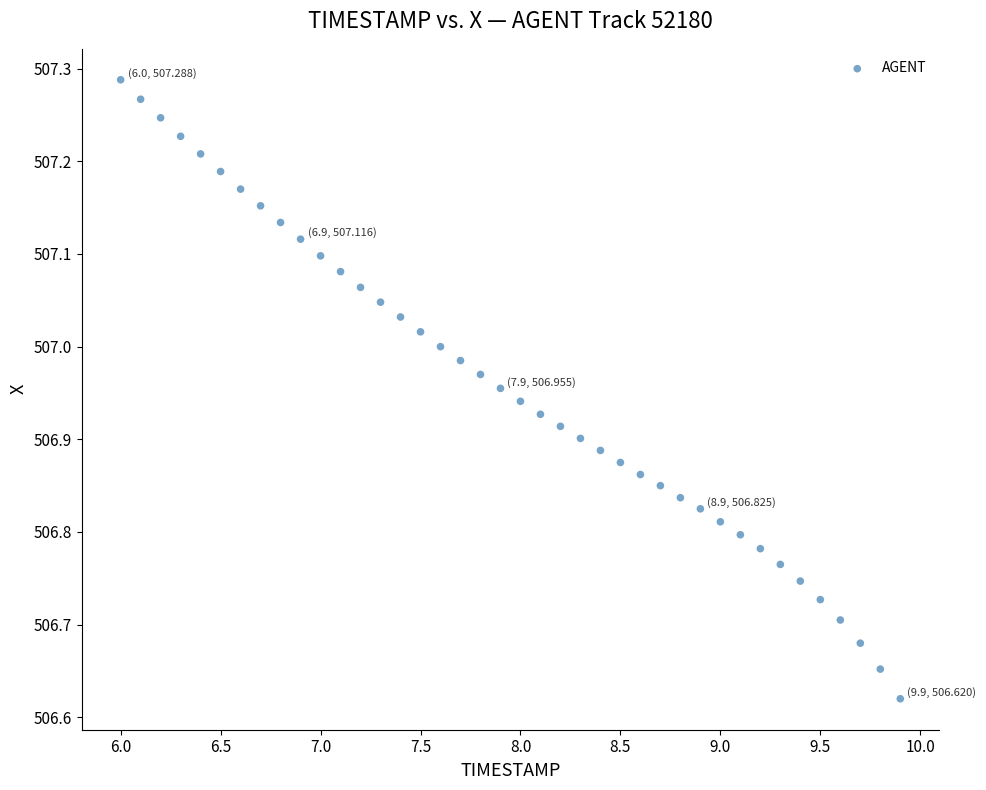

What is the range of Y values (max minus min)?

0.7